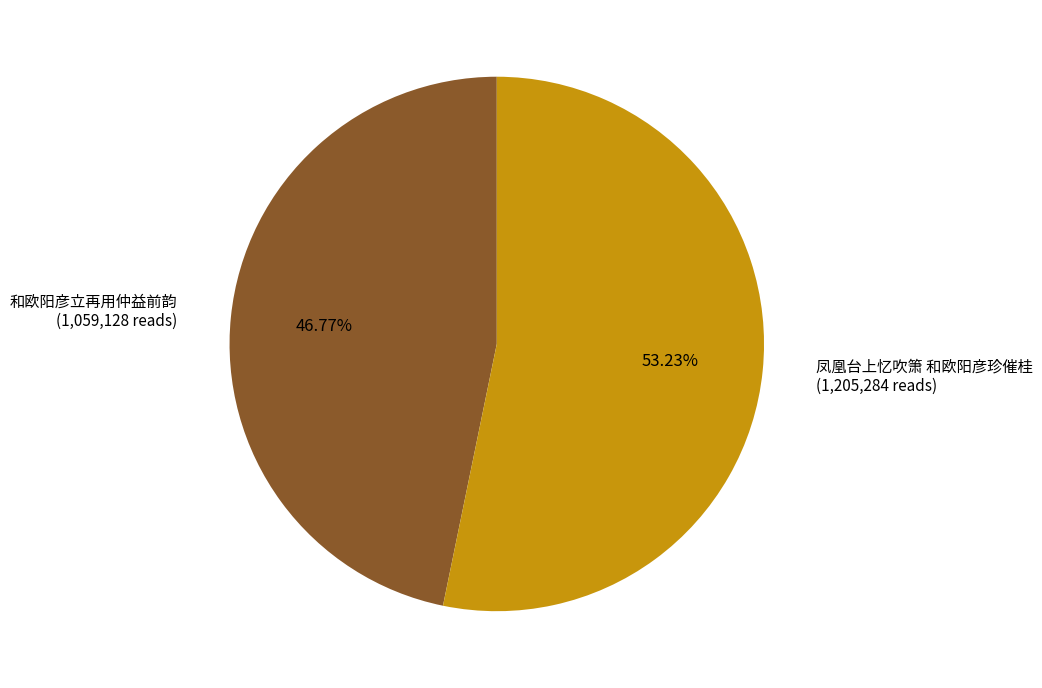

How many slices are in this pie chart?

2